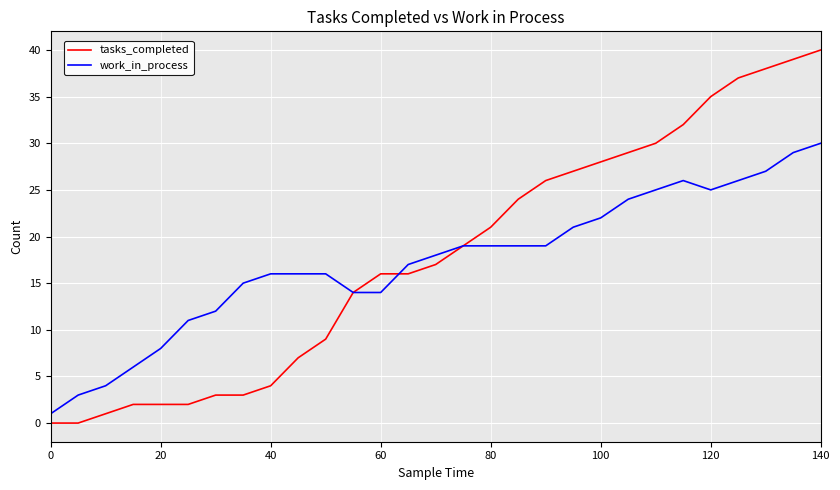

What is the highest value of the work_in_process series?

30